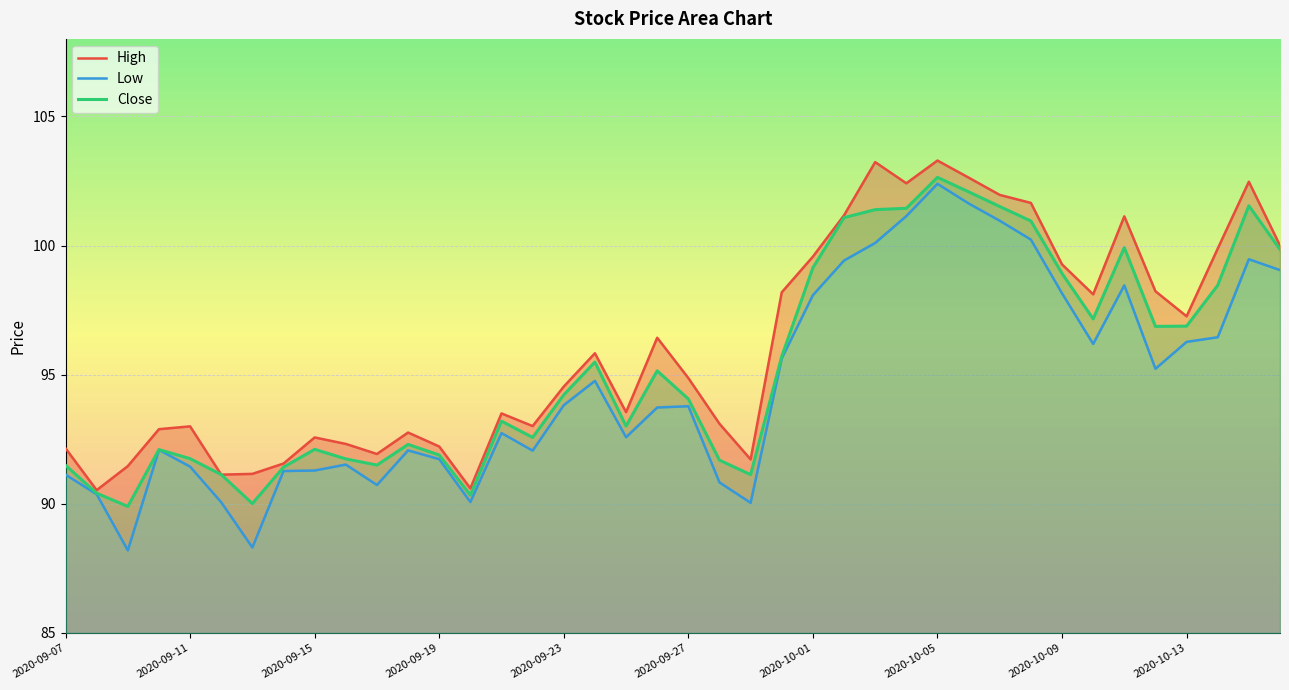

True or false: High and Close cross at least once.

False